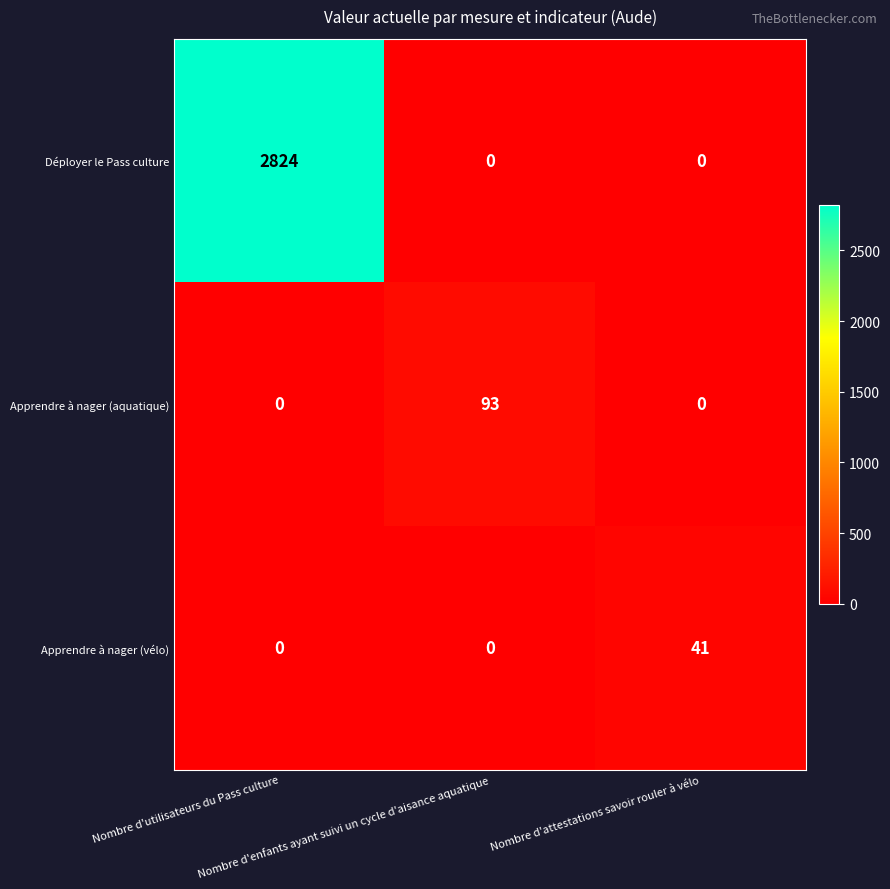

At how many categories does at least one series exceed 1605?

1